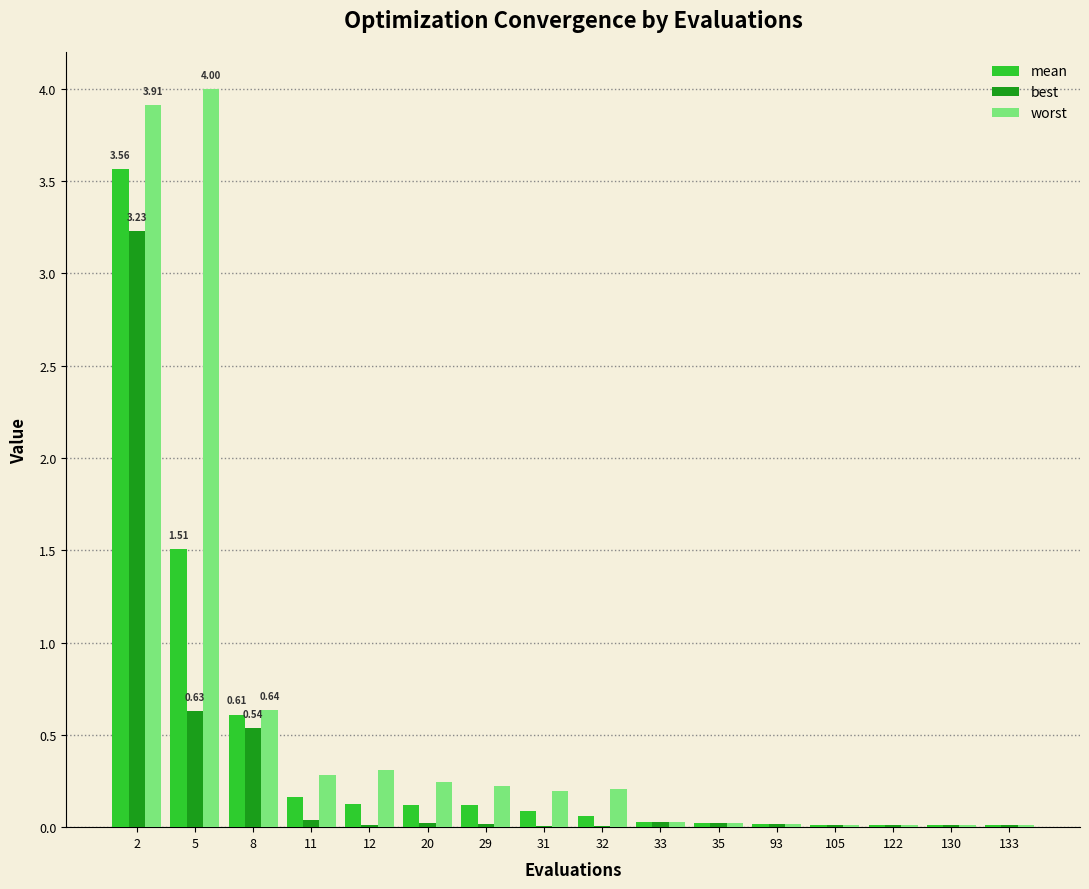

What is the greatest value displayed?

4.0